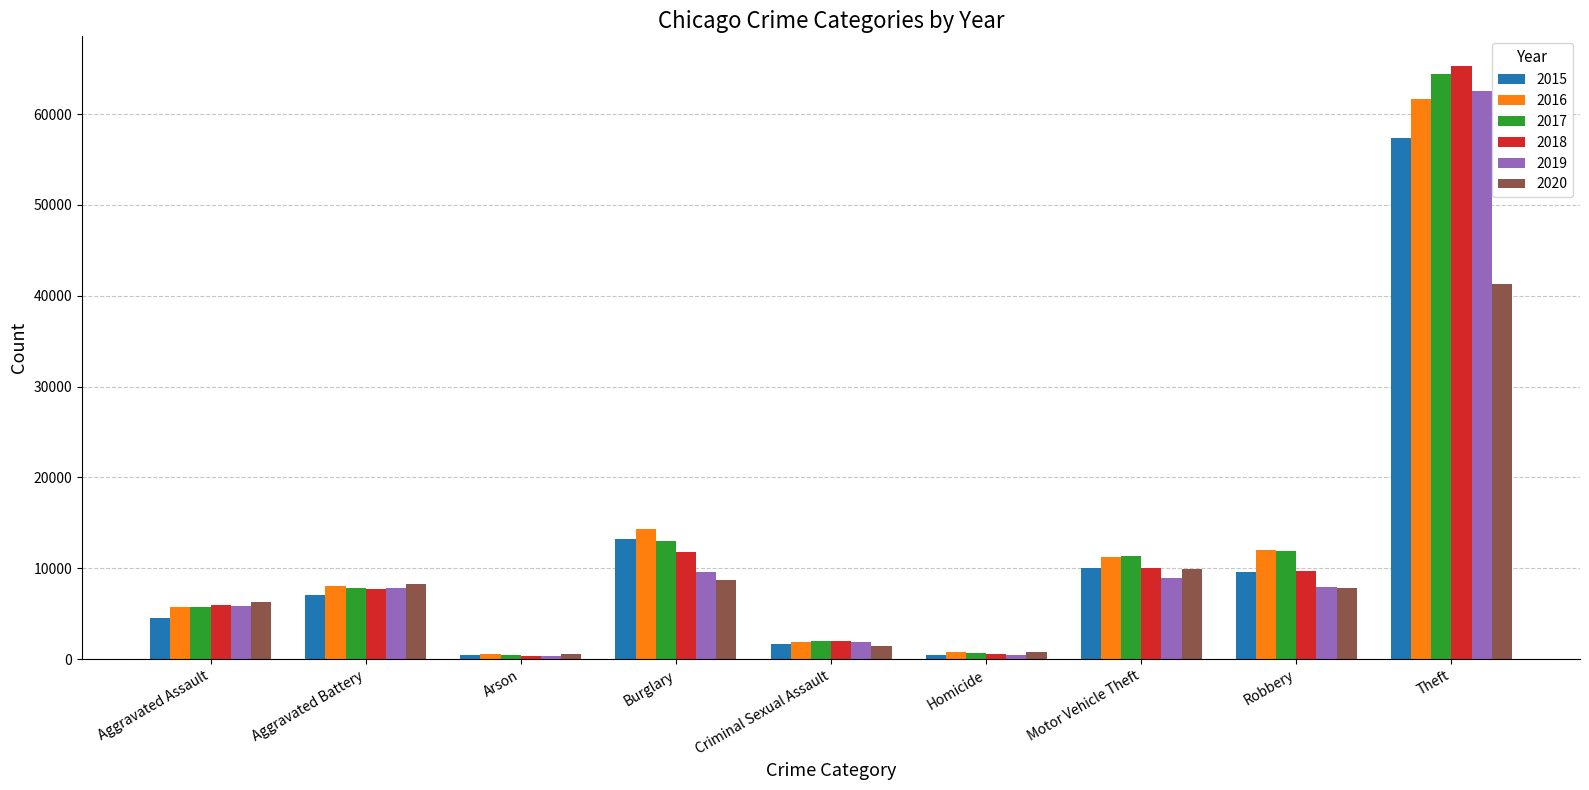

At how many categories does at least one series exceed 36444?

1